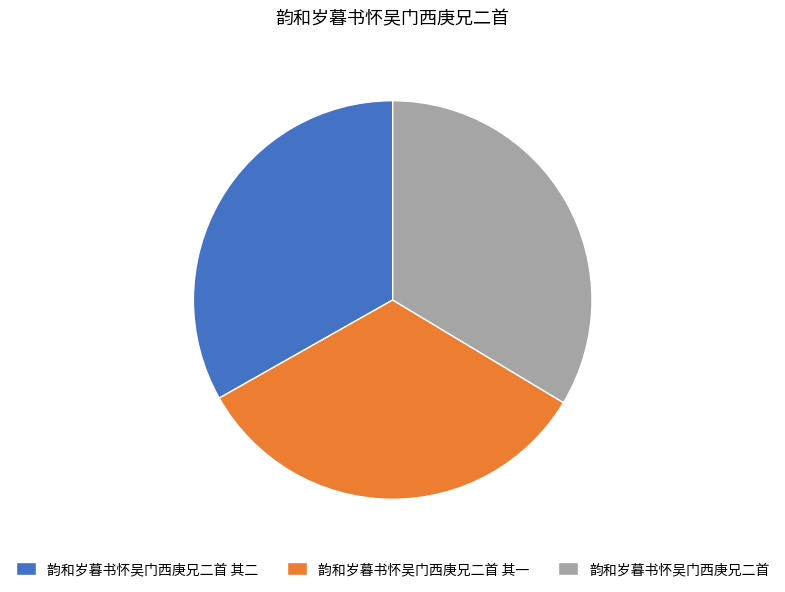

How many segments does this pie chart have?

3